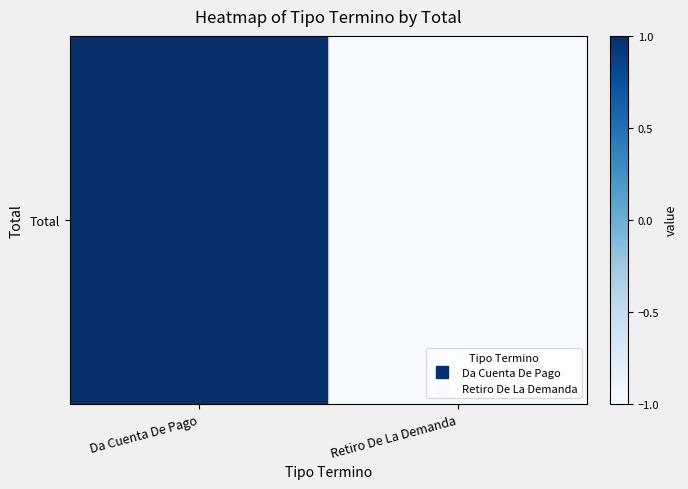

How many values are between -1 and 1?

2